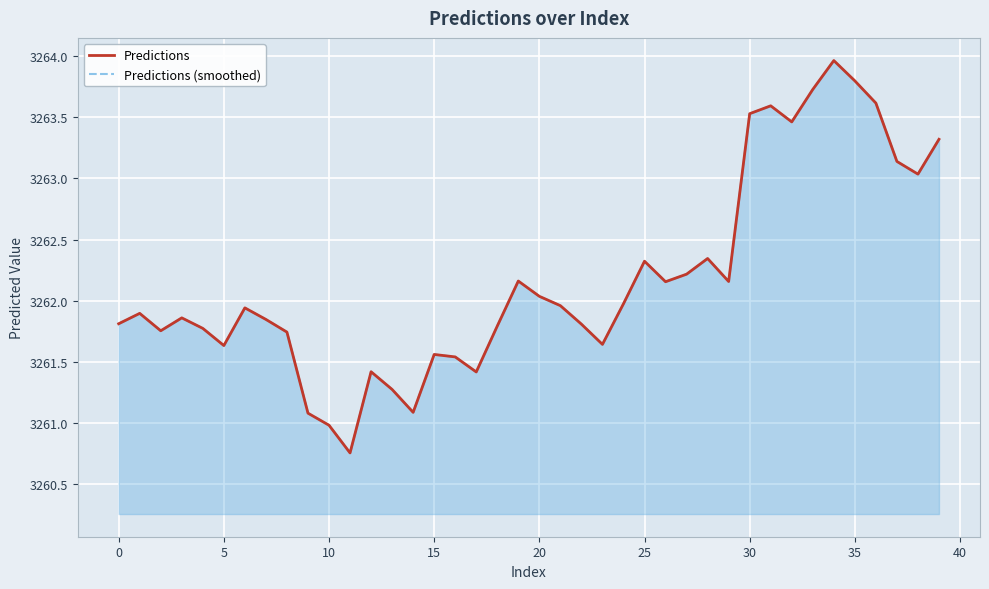

True or false: Predictions has a value of 3263.1 at 37.

True